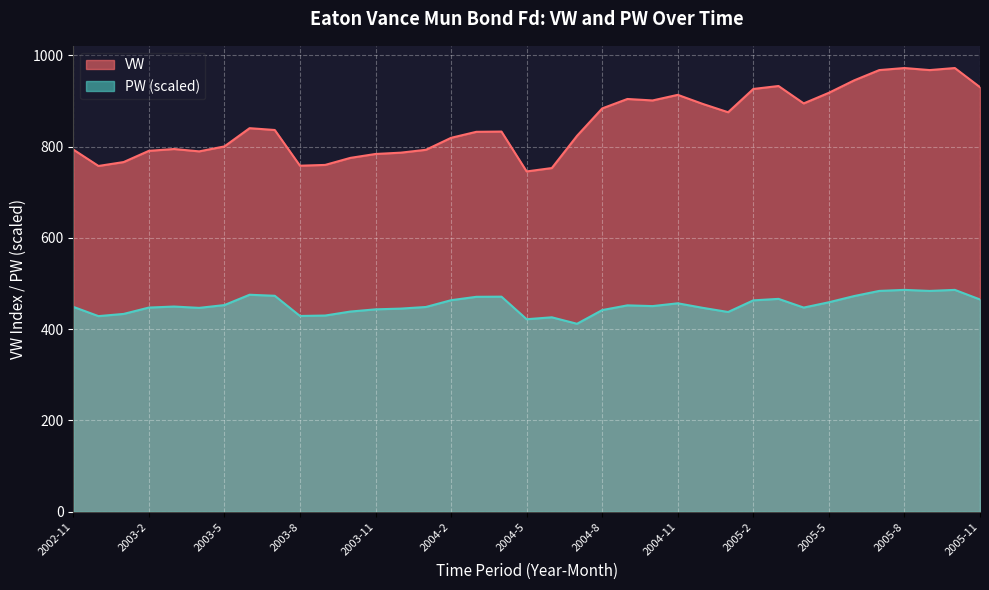

What is the label of the 12th point from the right?

2004-12